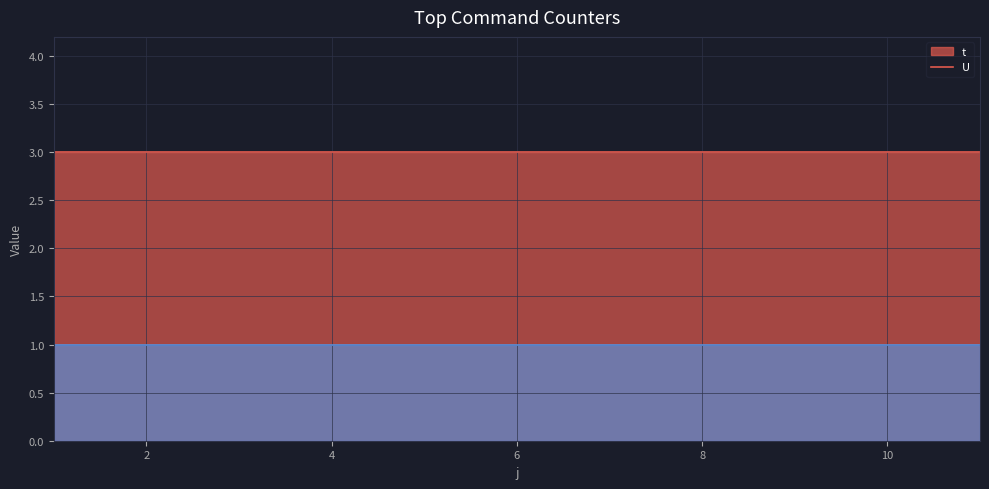

What is the sum of all U values?

11